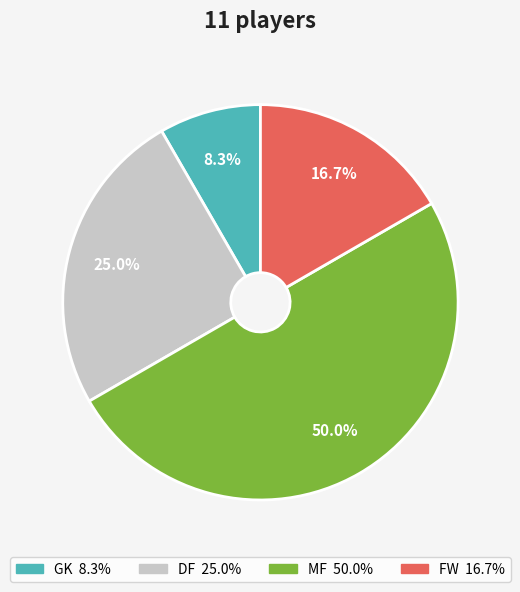

Count the number of slices in the pie.

4